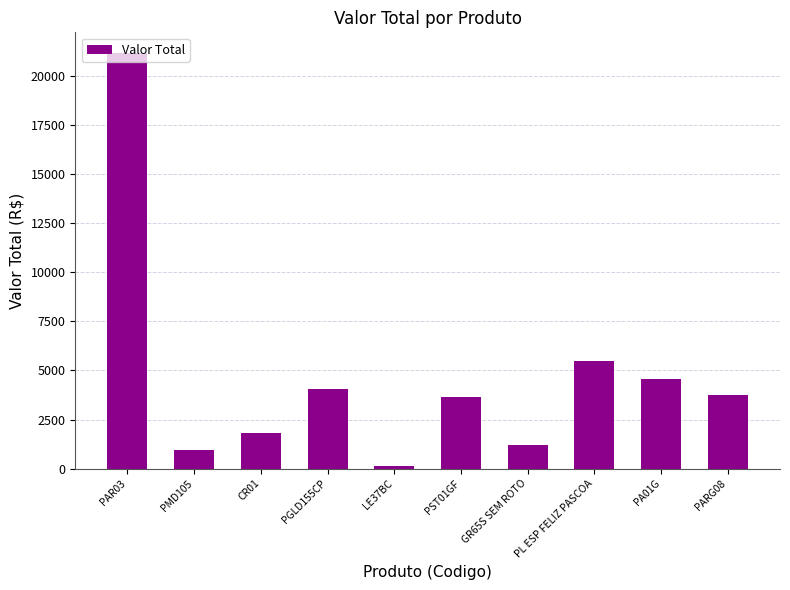

What is the change in value from CR01 to GR65S SEM ROTO?

-570.0